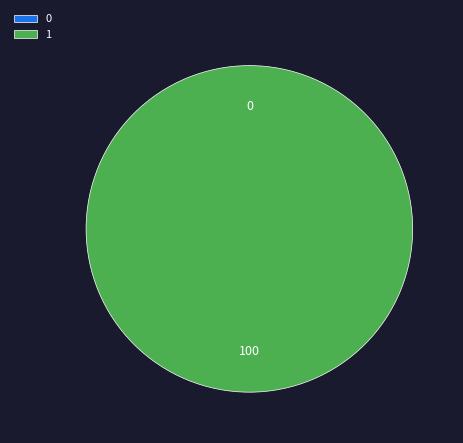

Does 1 represent more than half of the total?

Yes